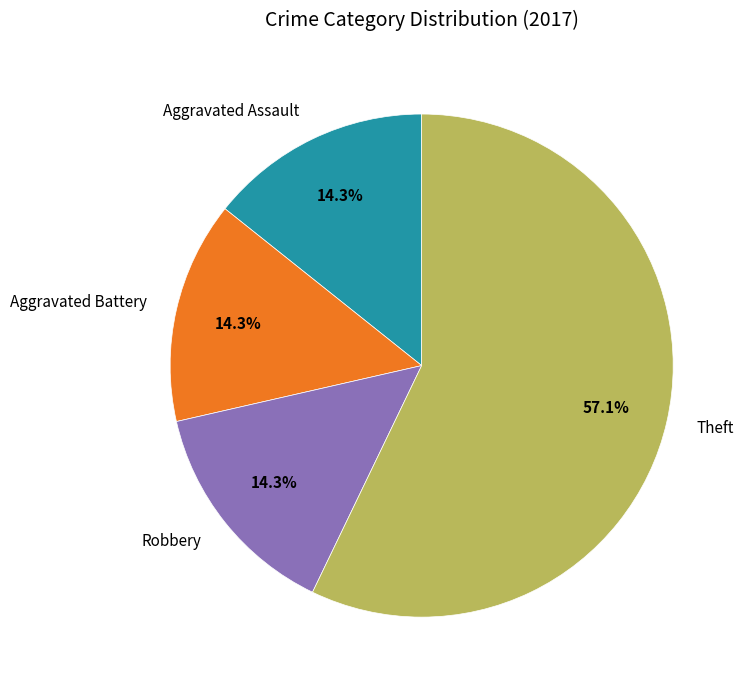

Approximately how many times larger is the value at Robbery compared to Aggravated Assault?

1.0